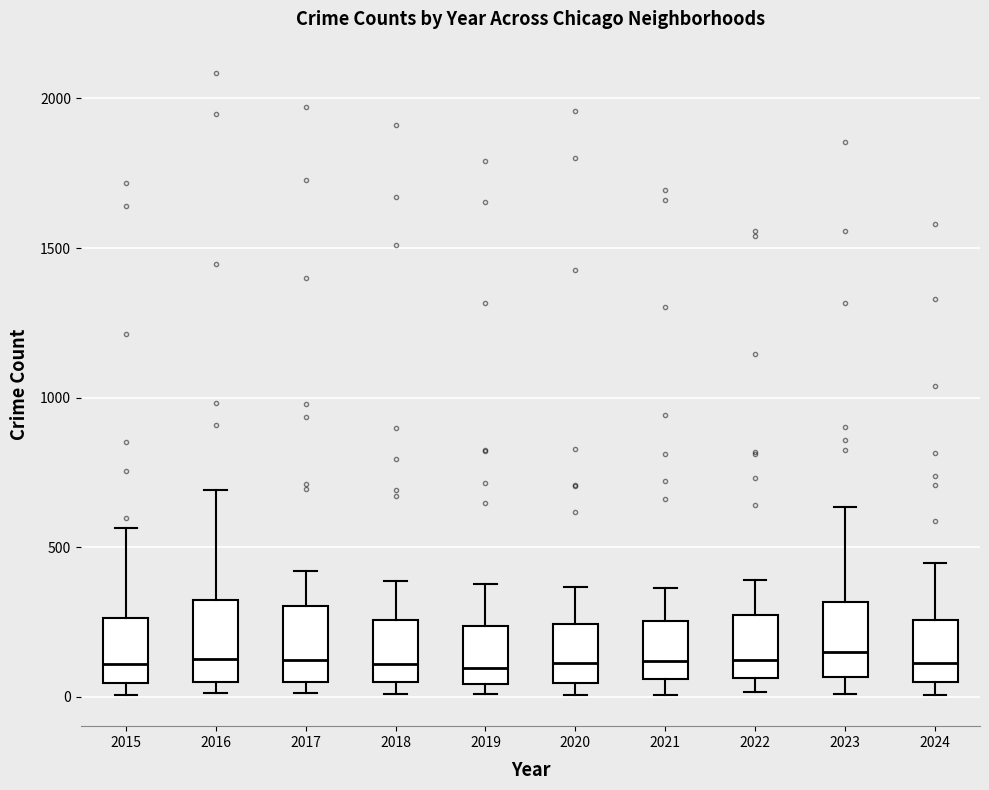

Where does the median line of the box at x = 2019 sit on the y-axis? The values are not printed on the chart, so give them approximately, as read against the axis.

100